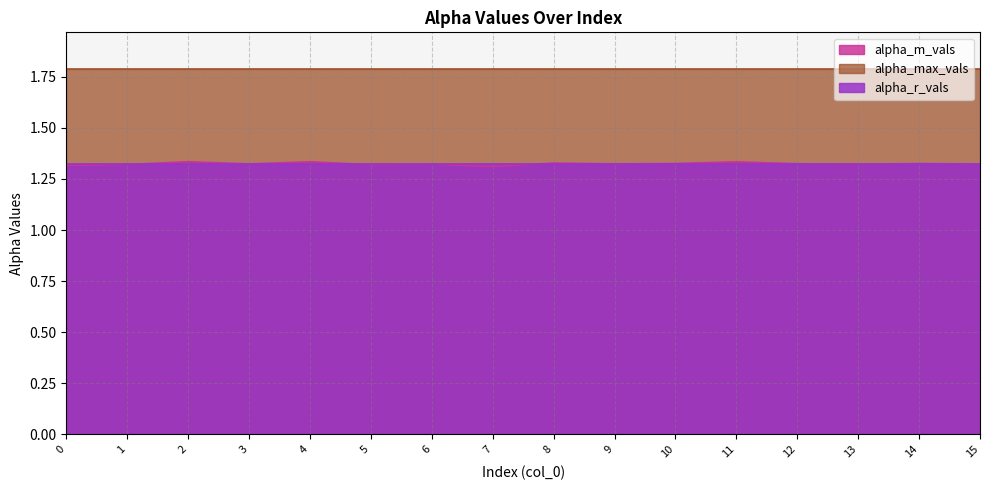

What is the highest value of the alpha_max_vals series?

1.8